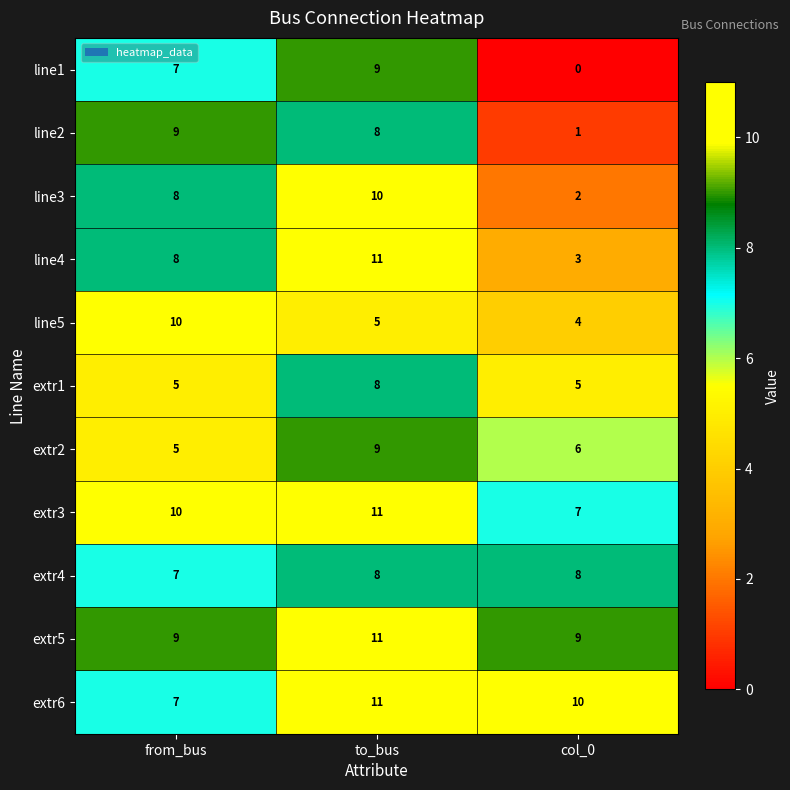

What is the difference between the second highest and minimum values in the line1 series?

7